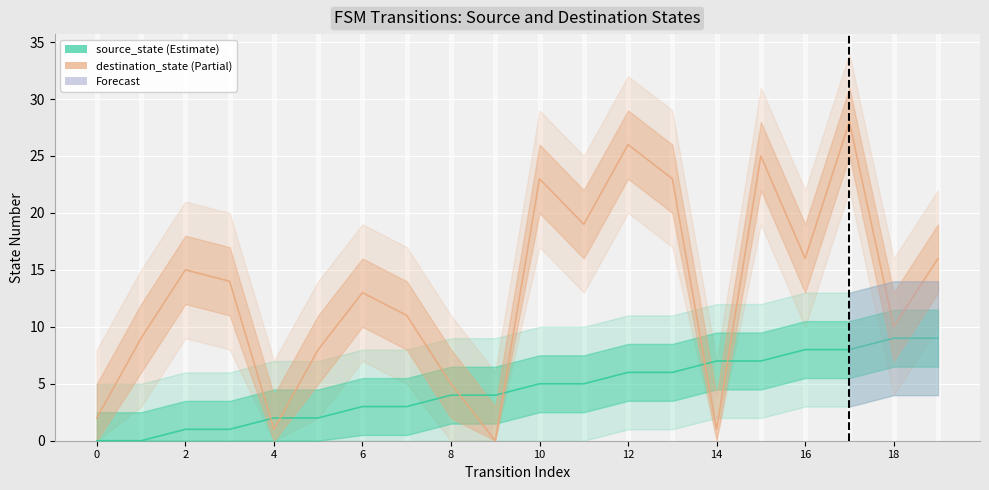

What is the sum of all source_state values?

90